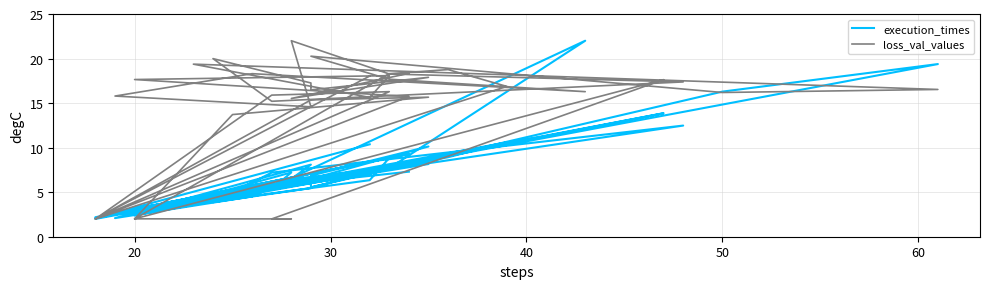

Which series has the largest total across all categories?

loss_val_values